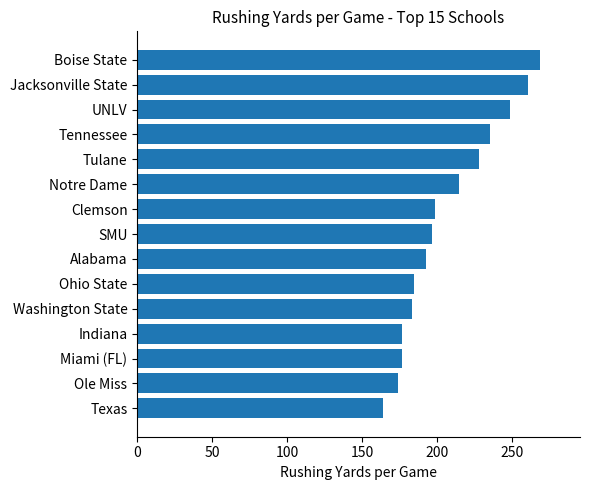

What is the change in value from Washington State to Alabama?

+9.1